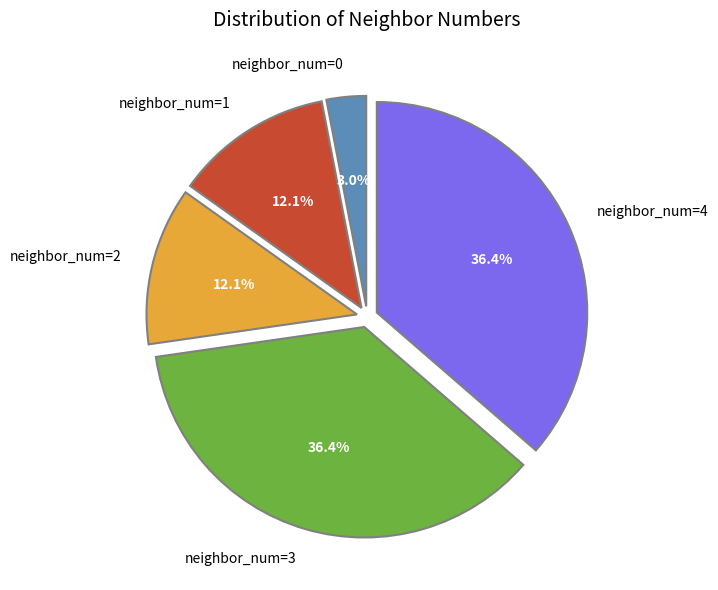

Which category has the smallest portion of the pie?

neighbor_num=0